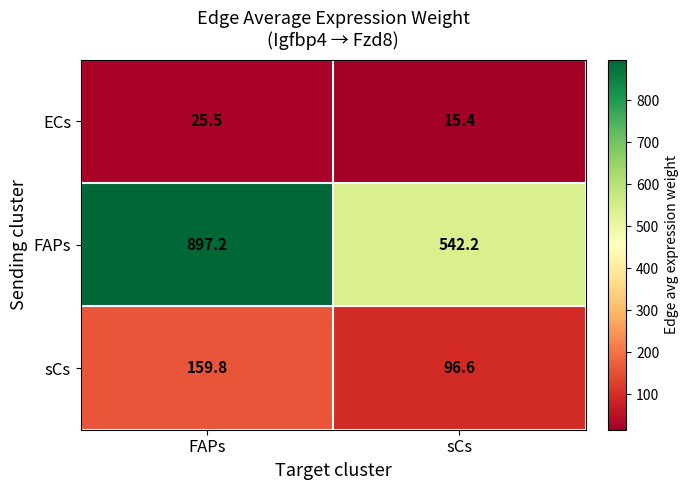

At which label does ECs first exceed 25?

FAPs